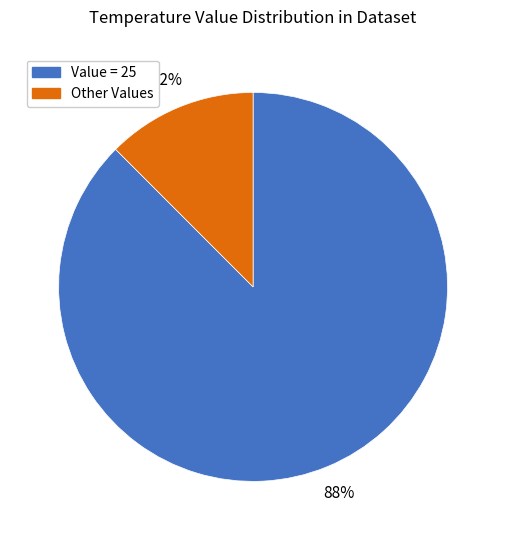

Rank the categories by value from lowest to highest.

Other Values, Value = 25